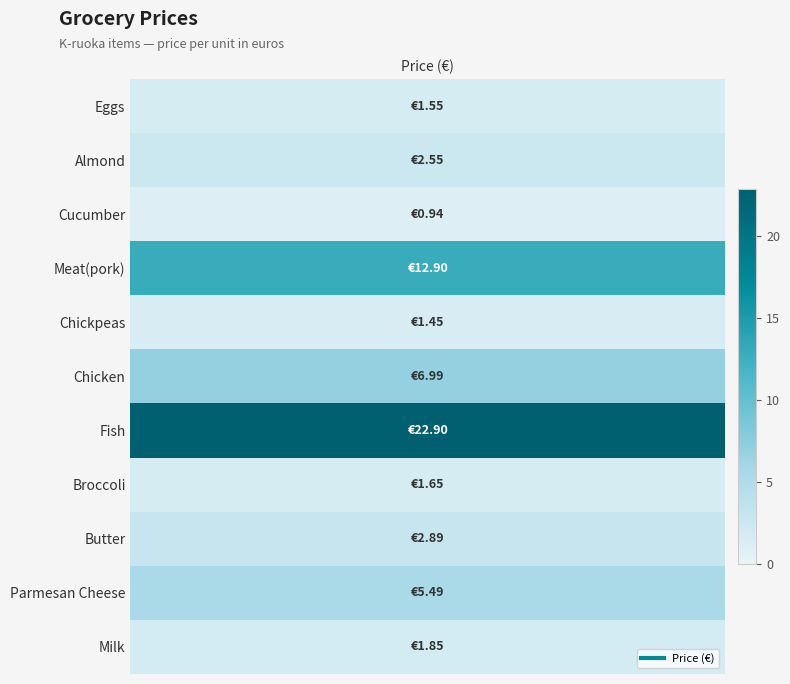

The chart shows a value of 1.6 at values. True or false?

True